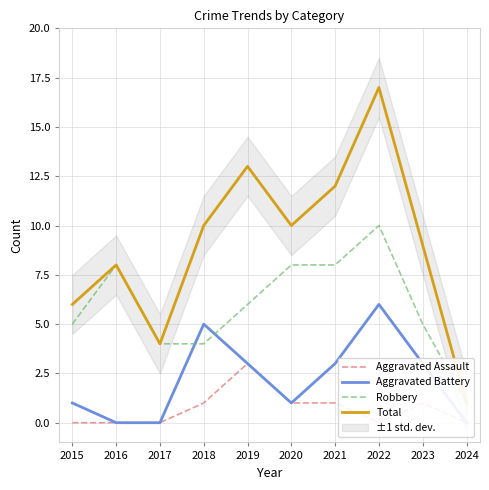

Rank the categories by Robbery value from highest to lowest.

2022, 2016, 2020, 2021, 2019, 2015, 2023, 2017, 2018, 2024